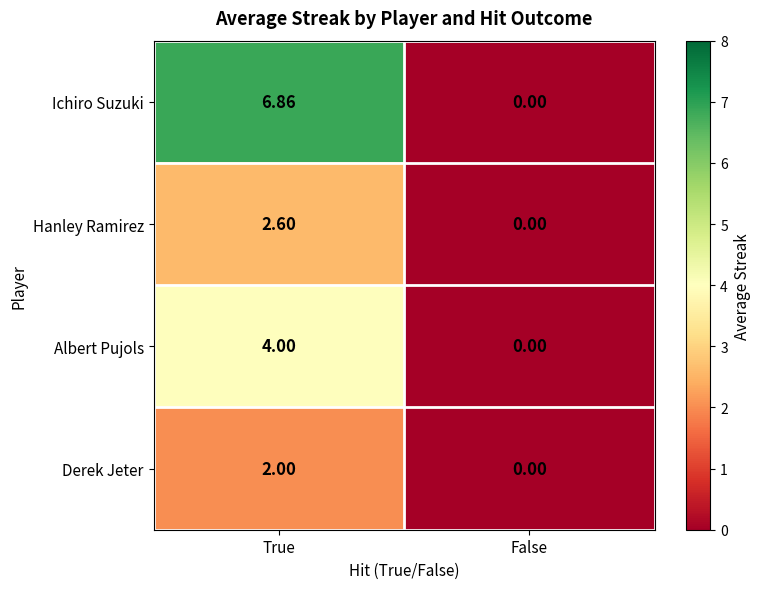

List the series in order of their peak value, lowest first.

Derek Jeter, Hanley Ramirez, Albert Pujols, Ichiro Suzuki